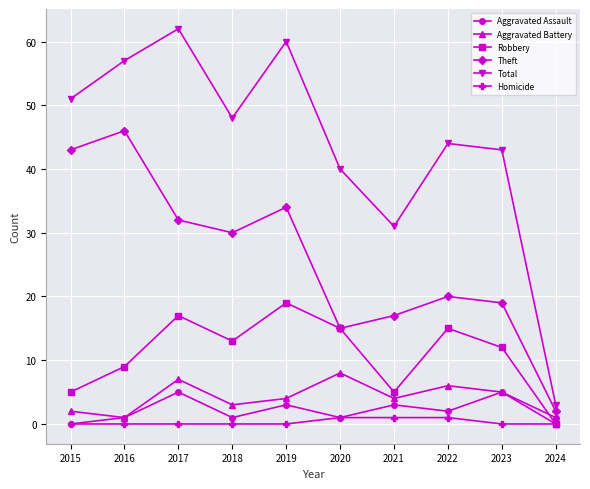

The Theft series shows 15 at 2020. True or false?

True